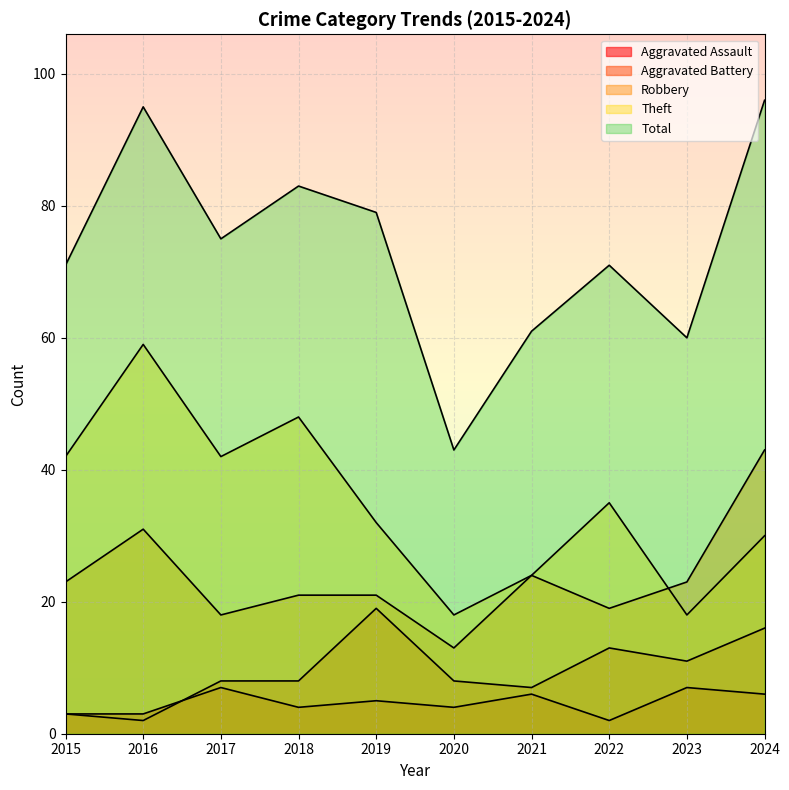

True or false: Robbery and Aggravated Assault intersect in this chart.

False